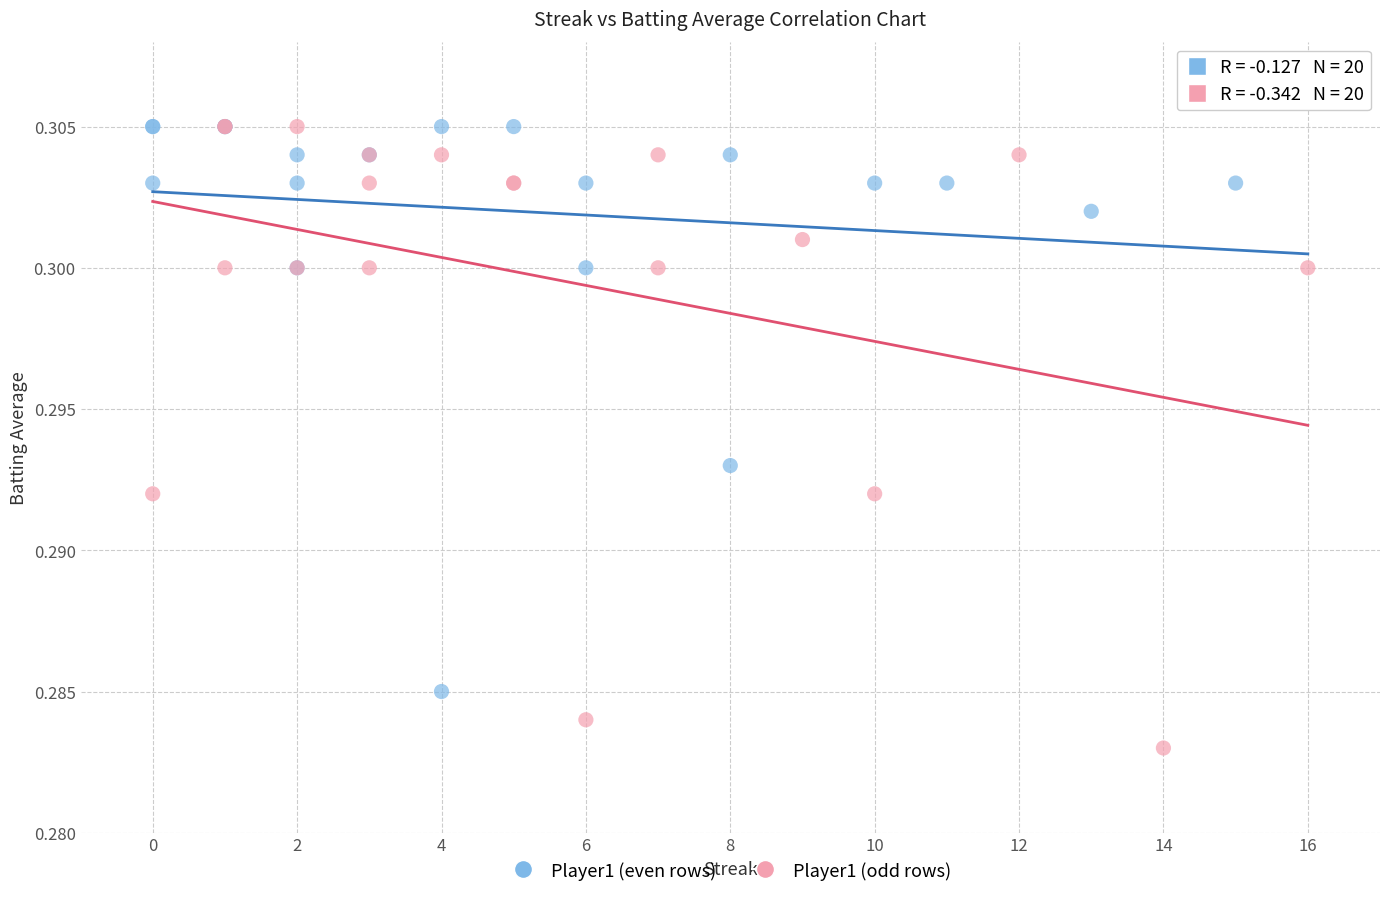

What are all the series names shown in the legend?

Player1 (even rows), Player1 (odd rows)